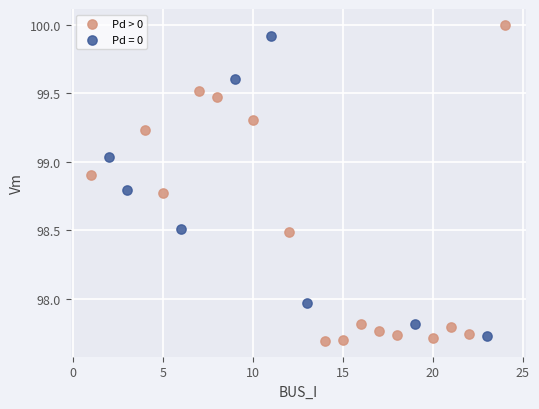

Which series has the widest spread of Y values?

Pd > 0